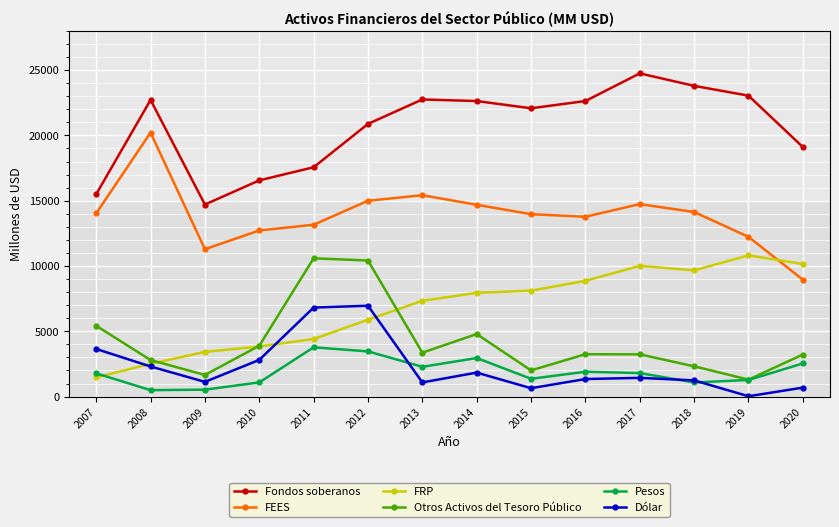

True or false: FEES and Dólar intersect in this chart.

False